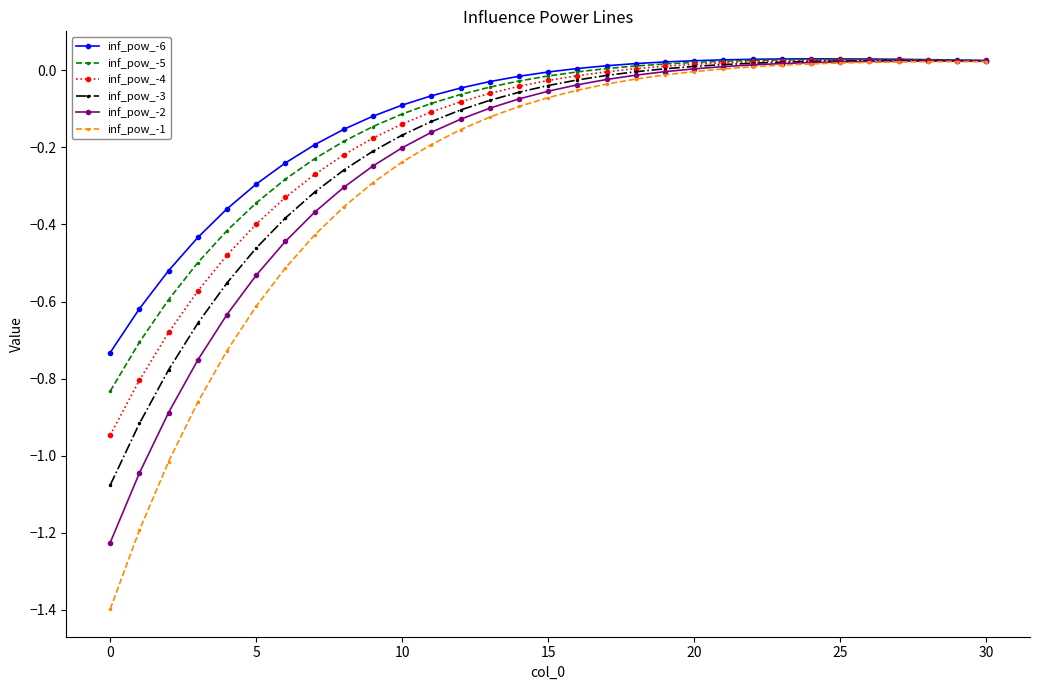

Which series has the largest range (max minus min)?

inf_pow_-1